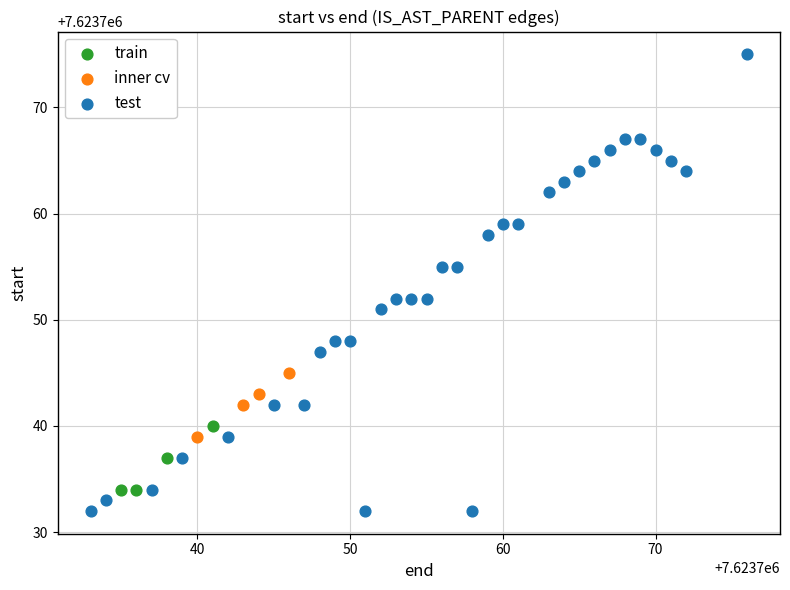

Which series reaches the maximum Y coordinate?

test